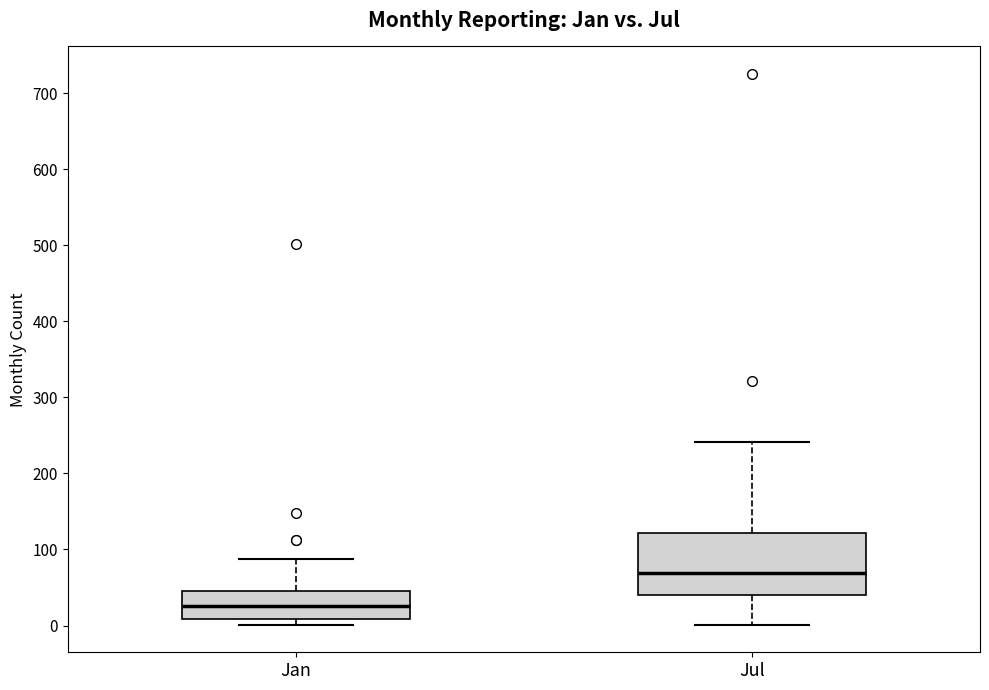

Reading left to right, transcribe this box plot: for each box, give where its median line is, the range the box spans, and where its two whiskers end, as read against the y-axis. The values are not printed on the chart, so give them approximately, as read against the axis.

Jan: median 30, box 10 to 50, whiskers 0 to 90
Jul: median 70, box 40 to 120, whiskers 0 to 240